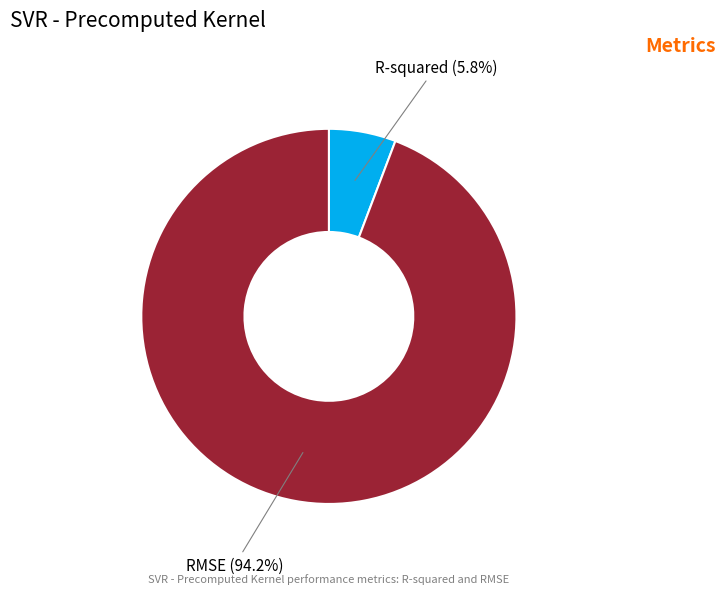

Does R-squared account for over 50% of the chart?

No